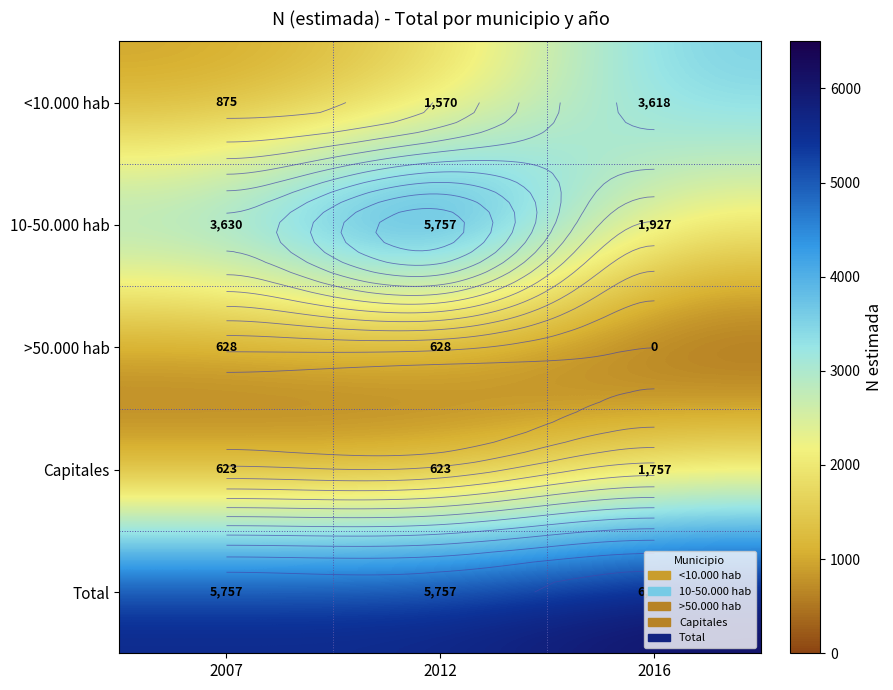

Count the number of categories in the chart.

3